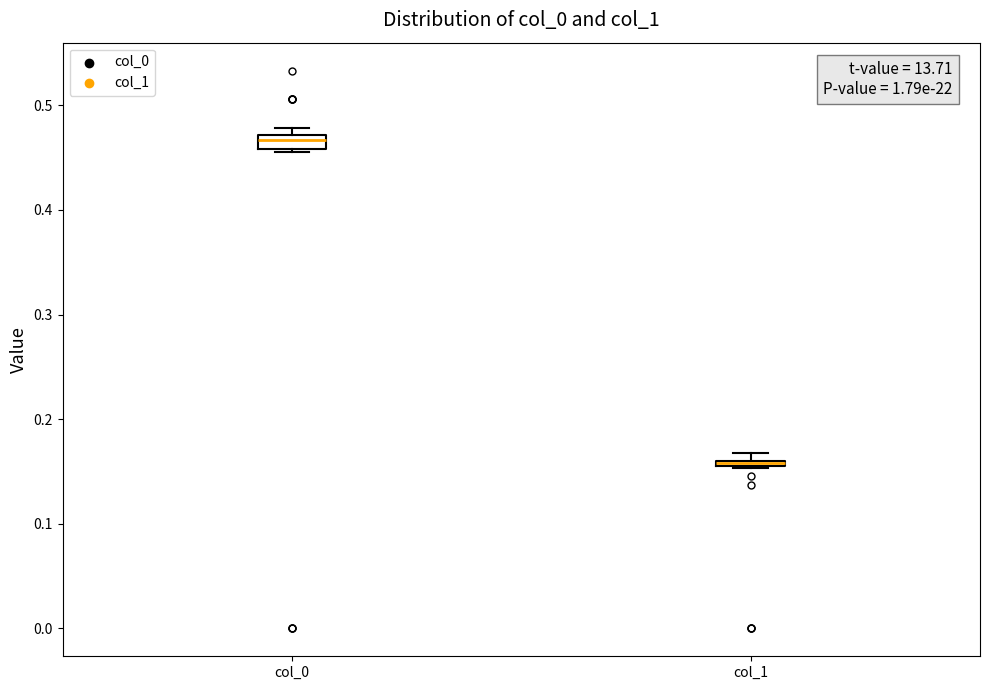

Where is the lower edge of the box for col_0 on the y-axis? The values are not printed on the chart, so give them approximately, as read against the axis.

0.46